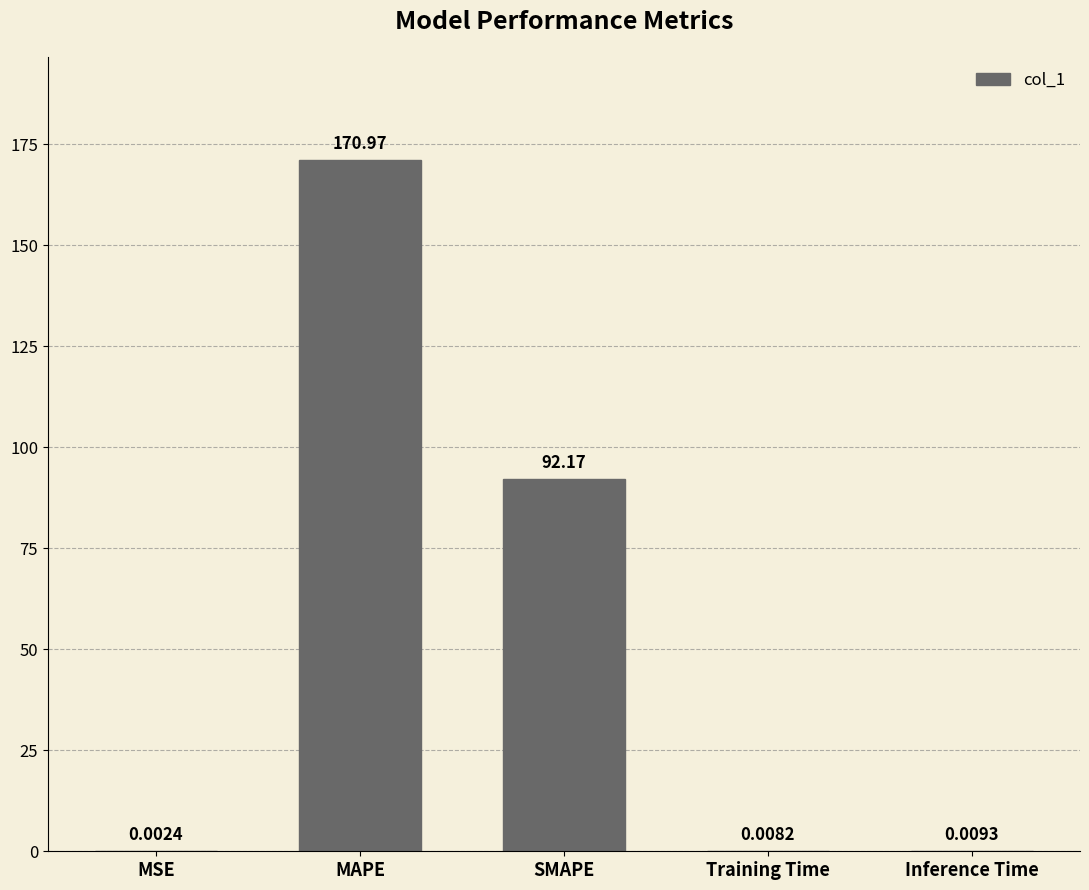

Which has a higher value, SMAPE or Inference Time?

SMAPE